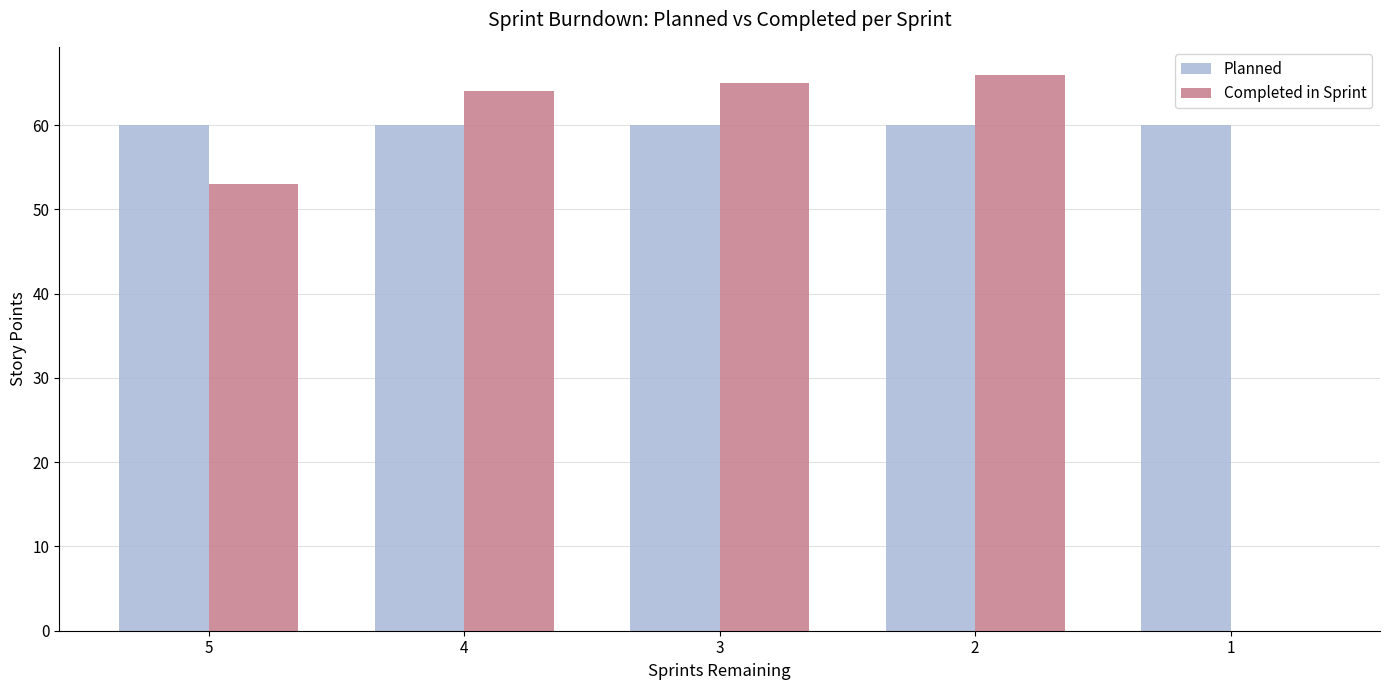

Are the bars horizontal?

No